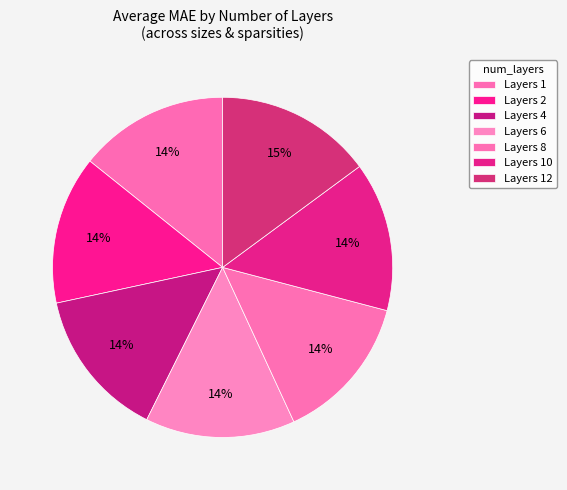

How many segments does this pie chart have?

7